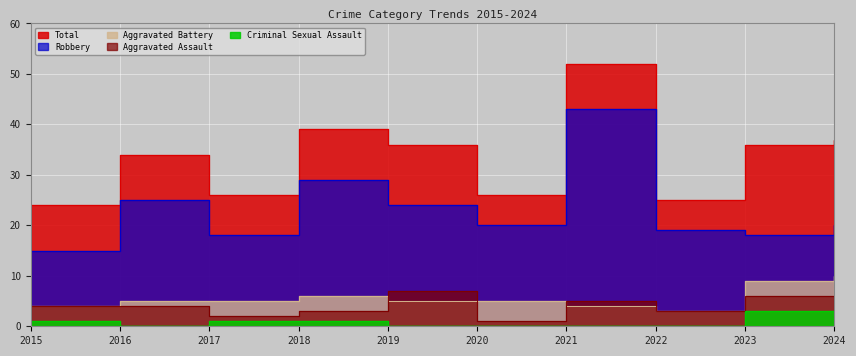

How many values in the Robbery series are below 20?

4